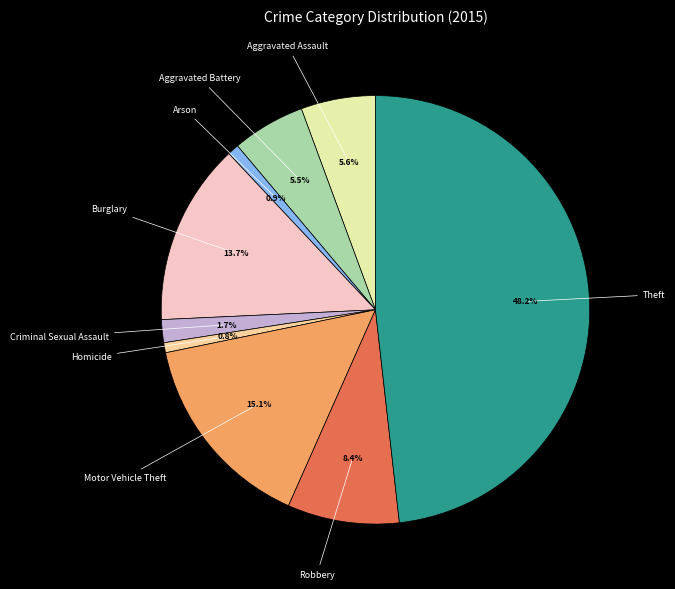

The Aggravated Assault slice represents 6% of the pie. True or false?

True